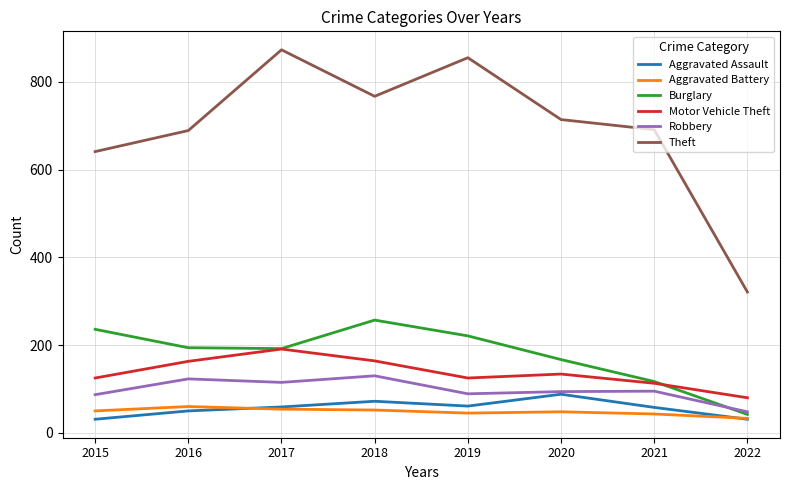

Which series has the widest spread of values?

Theft